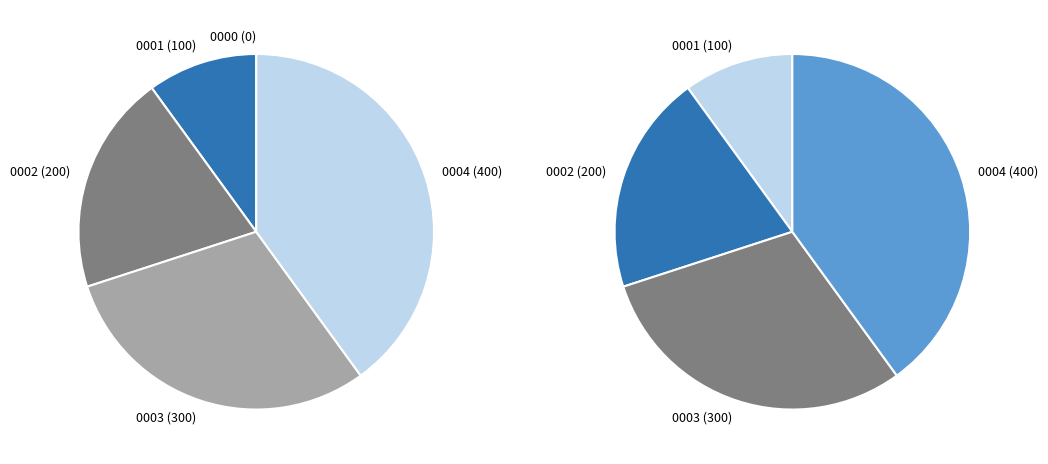

To the nearest percent, what percentage of the pie is nzd0552-0001?

10%